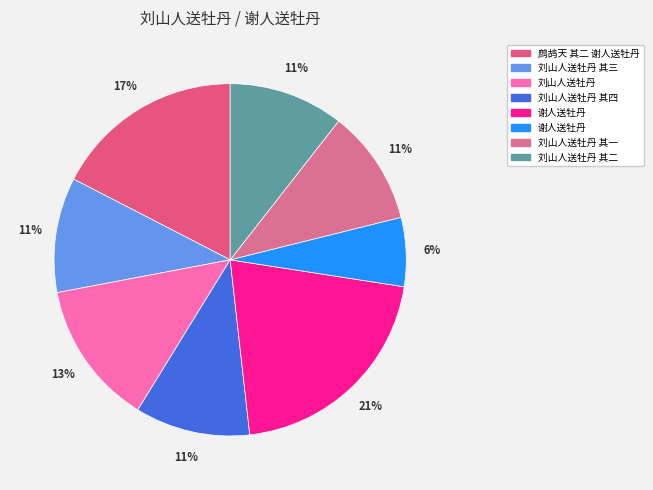

What is the largest slice in the pie chart?

谢人送牡丹